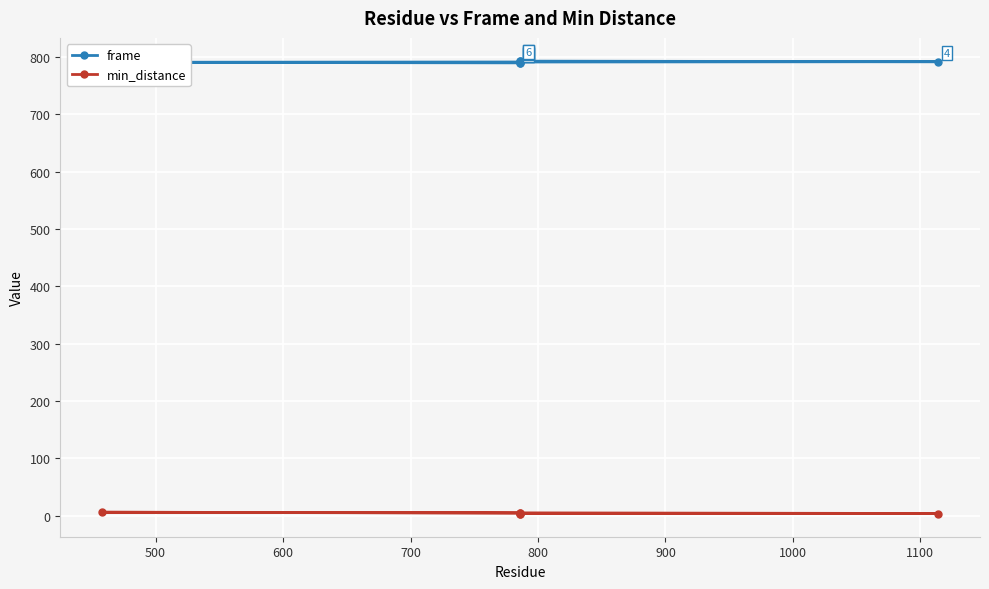

Rank the series by their maximum value, from lowest to highest.

min_distance, frame